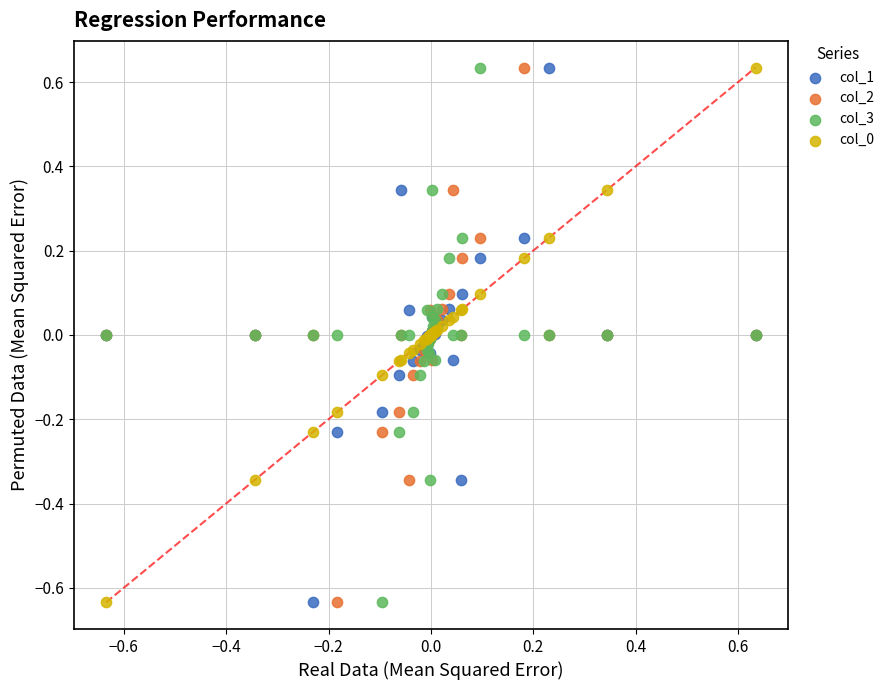

What is the X range (max minus min) for the scatter plot?

1.3